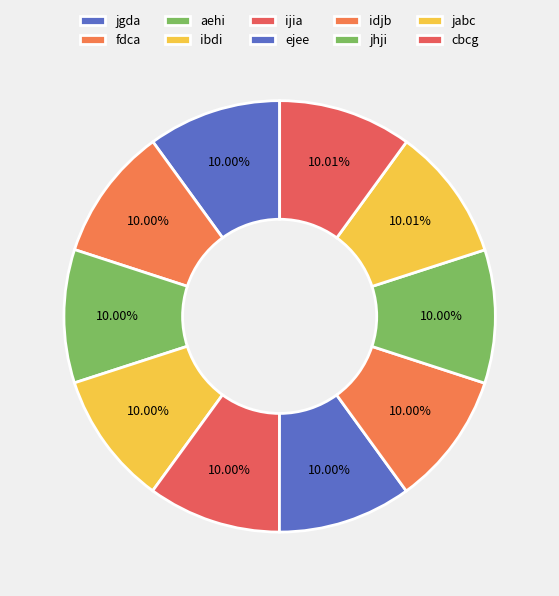

Does any single category account for the majority?

No